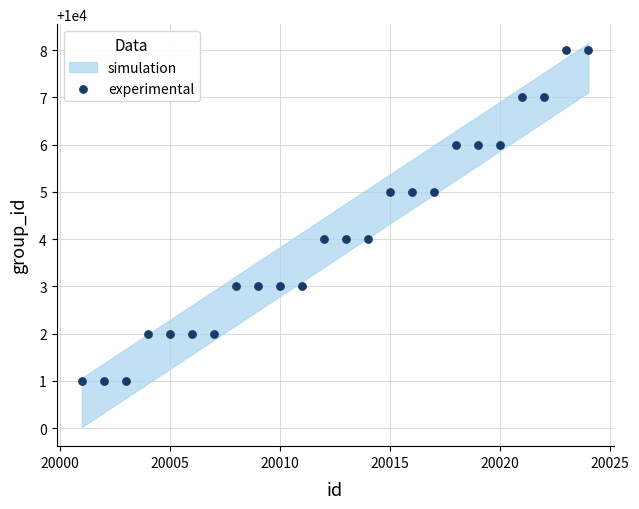

What is the range of X values (max minus min)?

23